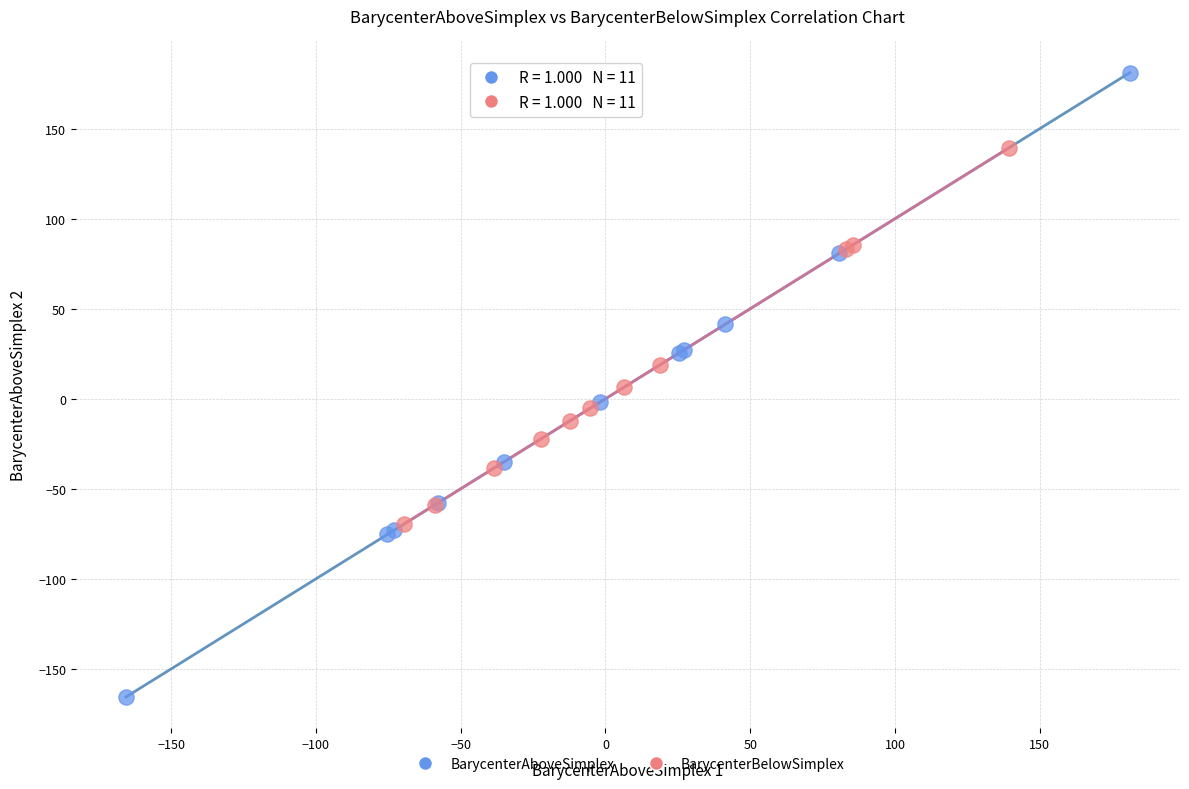

Which series reaches the maximum Y coordinate?

BarycenterAboveSimplex